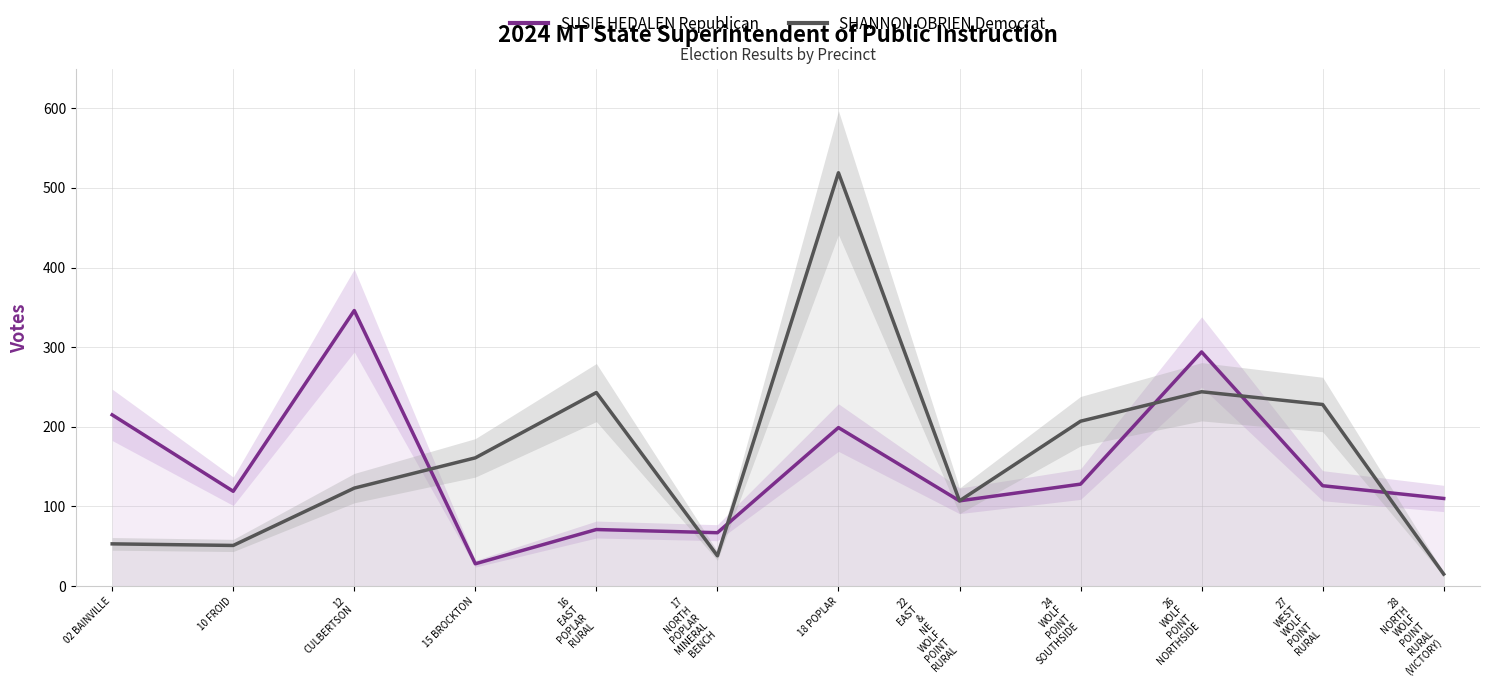

The SUSIE HEDALEN Republican series shows 110 at 28
NORTH
WOLF
POINT
RURAL
(VICTORY). True or false?

True